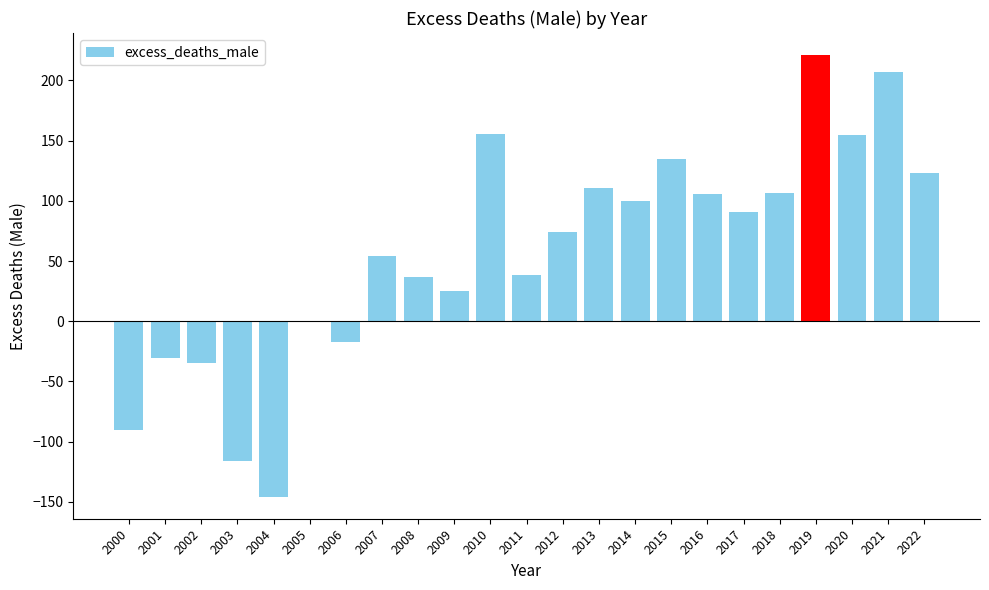

How many data points are above 74?

12